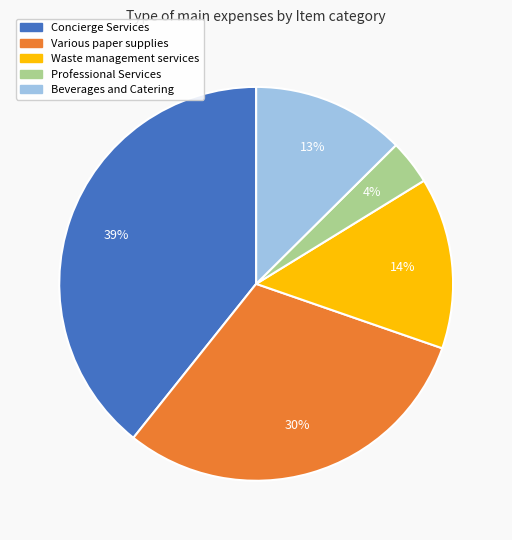

Between Waste management services and Professional Services, which is larger?

Waste management services